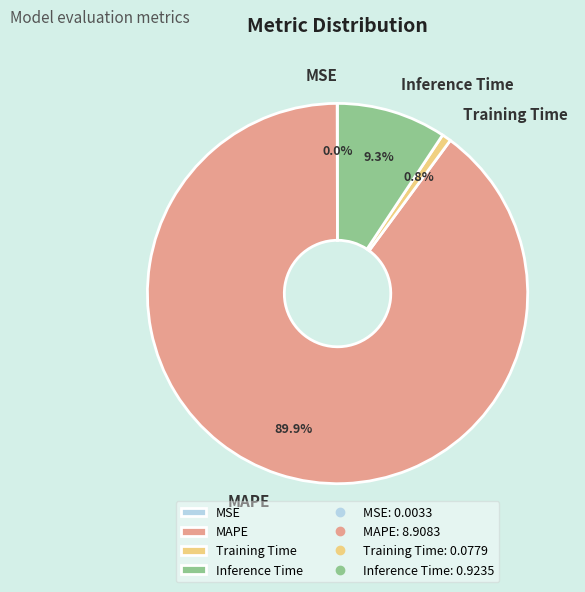

Between Training Time and MAPE, which is larger?

MAPE